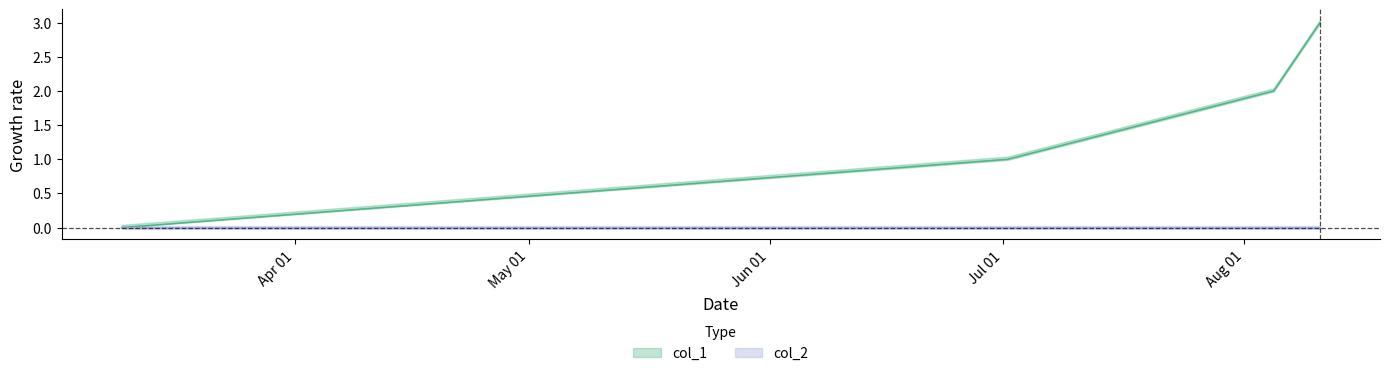

How many values are below 2?

2